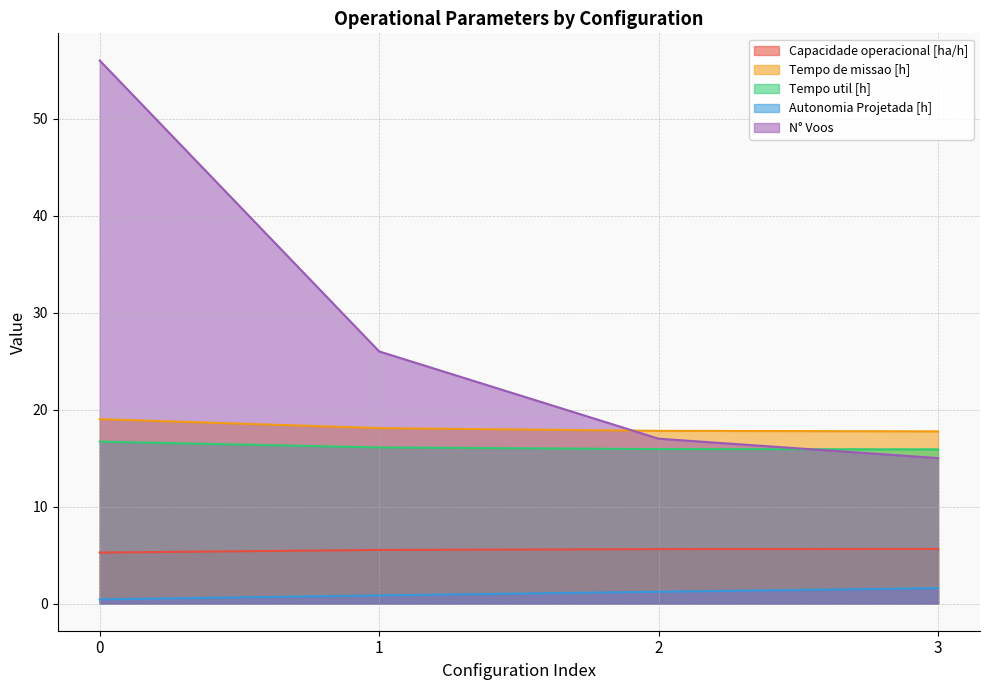

Does the chart have visible grid lines?

Yes